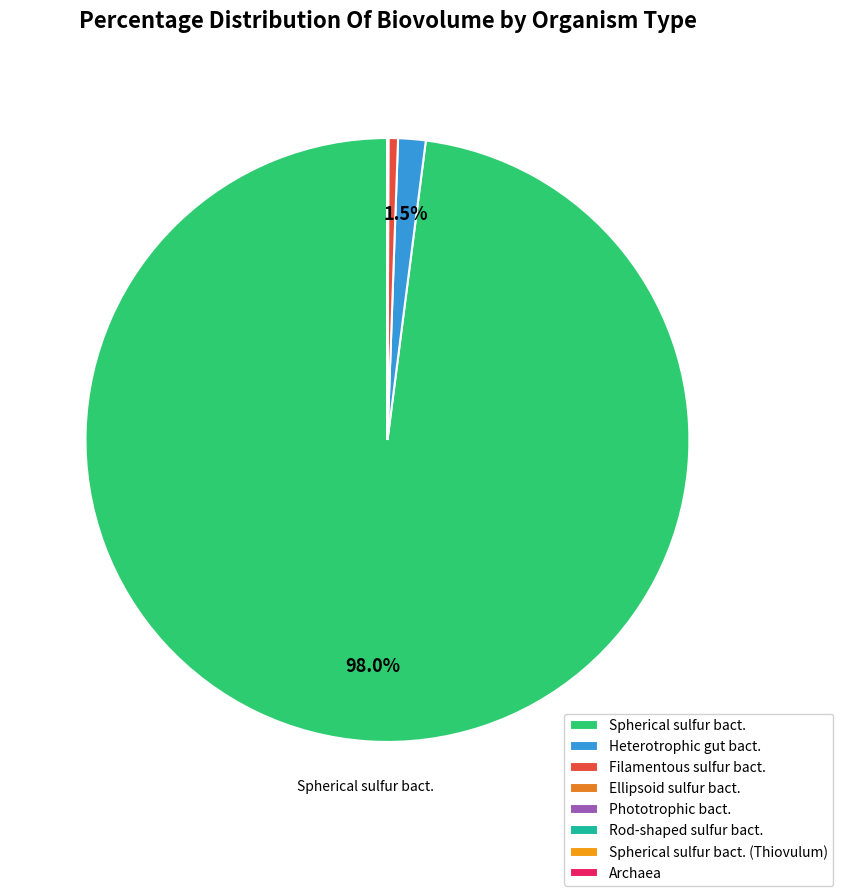

Which slice is the smallest?

Archaea